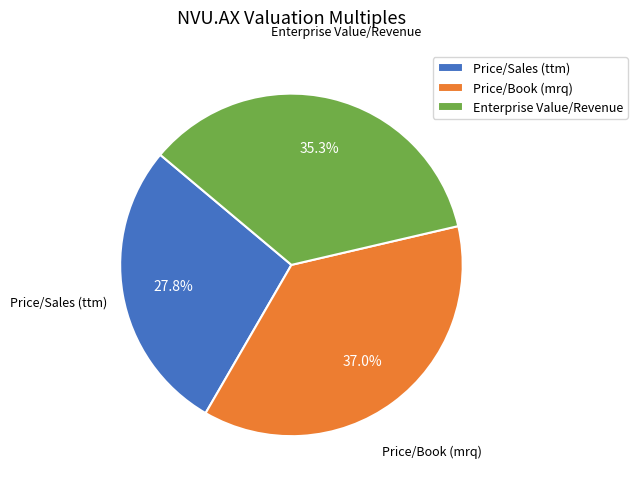

What is the total percentage of Price/Sales (ttm) and Price/Book (mrq)?

64.7%